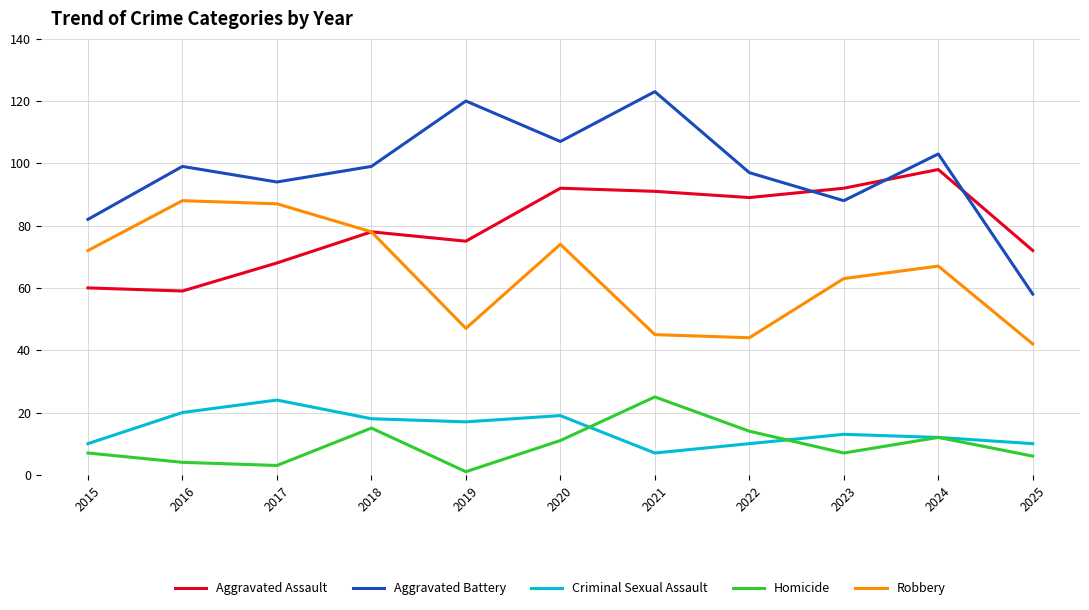

Is this an area chart (filled region under the line)?

No